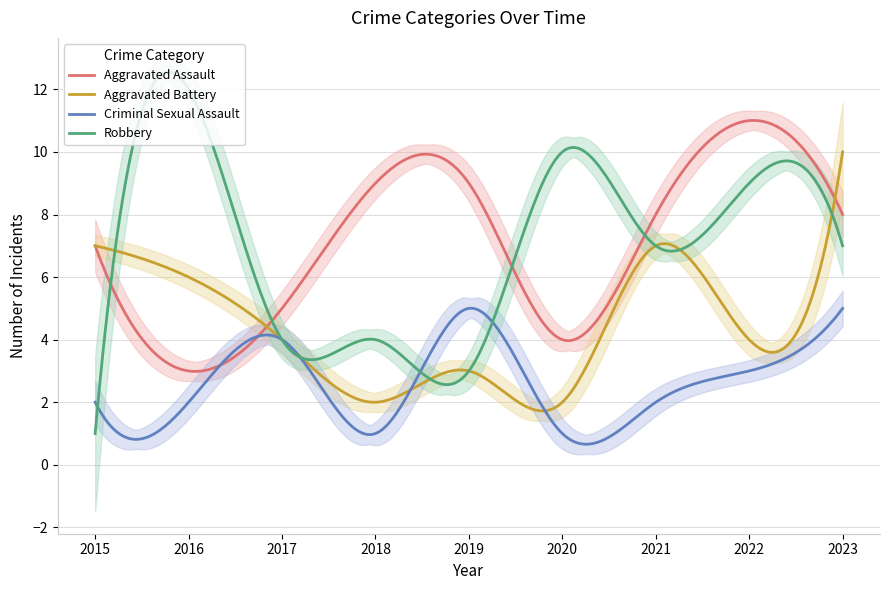

Is this an area chart (filled region under the line)?

No